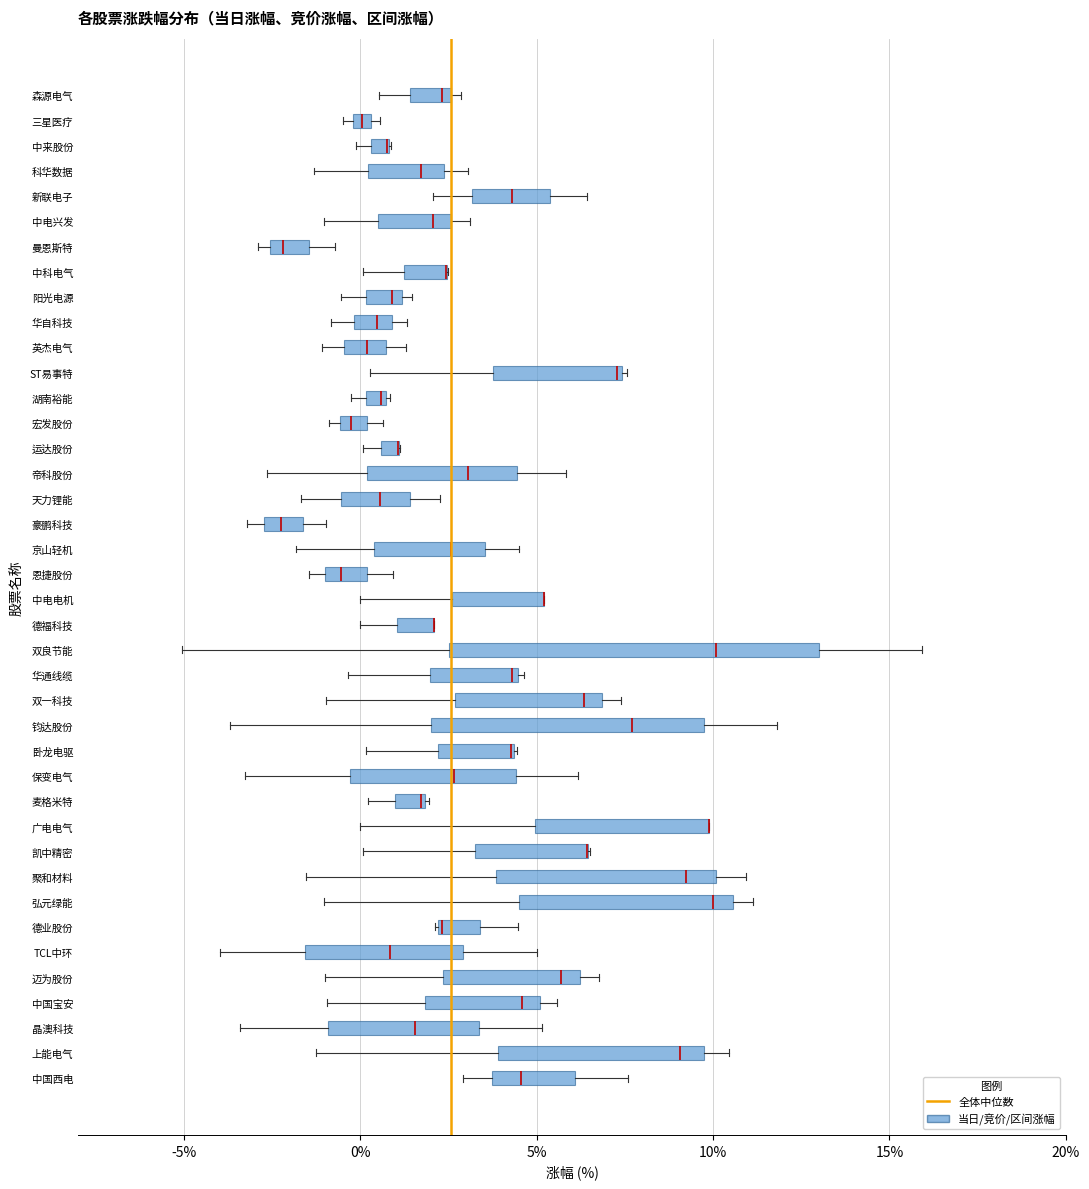

Where is the right edge of the box for 阳光电源 on the x-axis? The values are not printed on the chart, so give them approximately, as read against the axis.

1.0